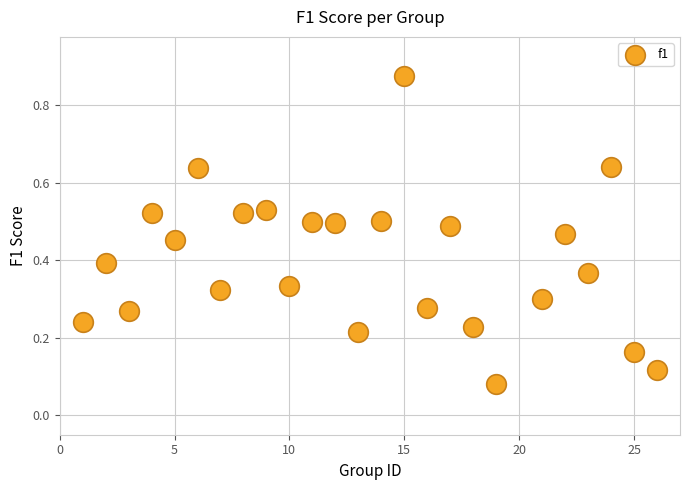

What is the range of X values (max minus min)?

25.0